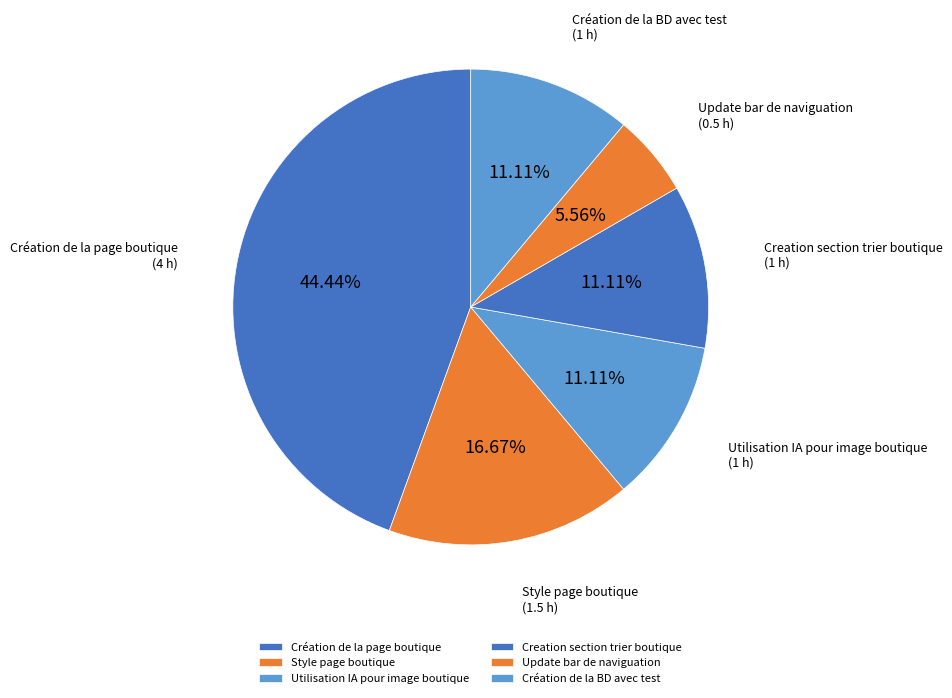

What percentage is NOT represented by Création de la page boutique?

55.6%